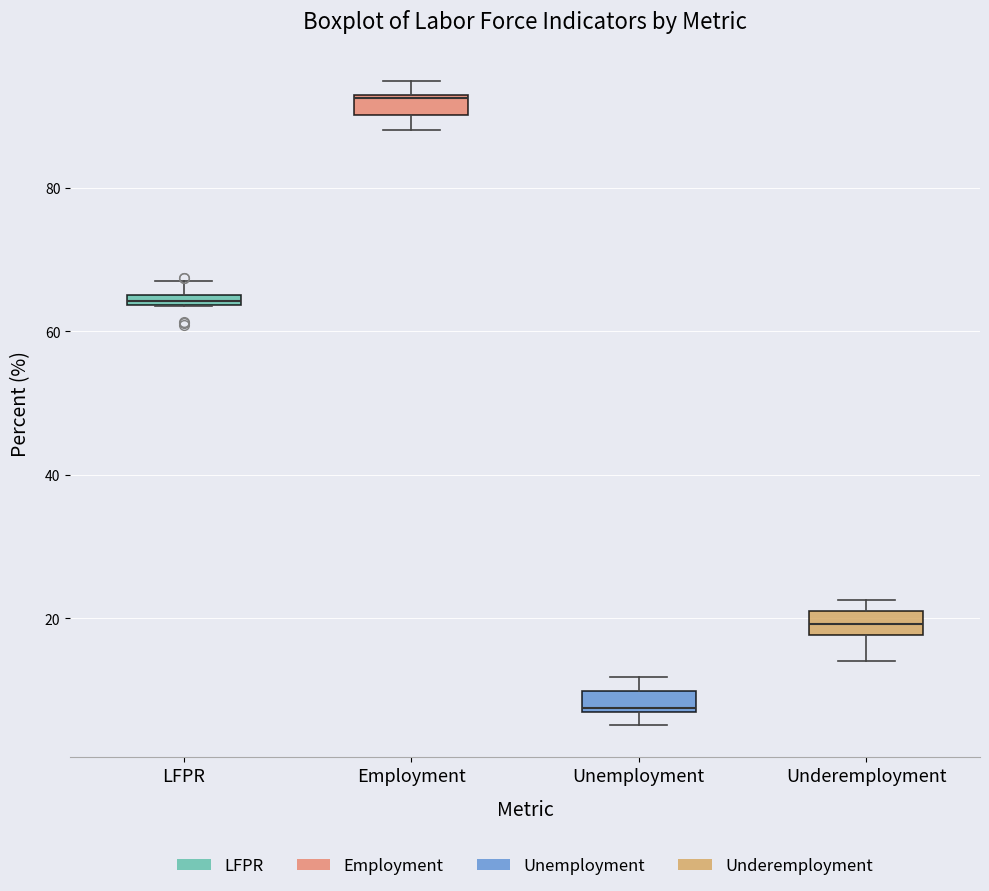

Which box has the highest median line?

Employment